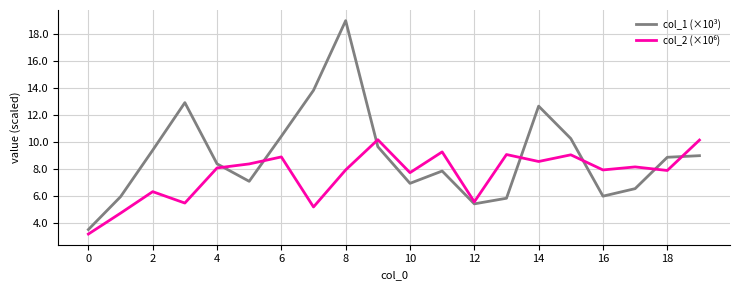

Which series has the largest range (max minus min)?

col_1 (×10³)